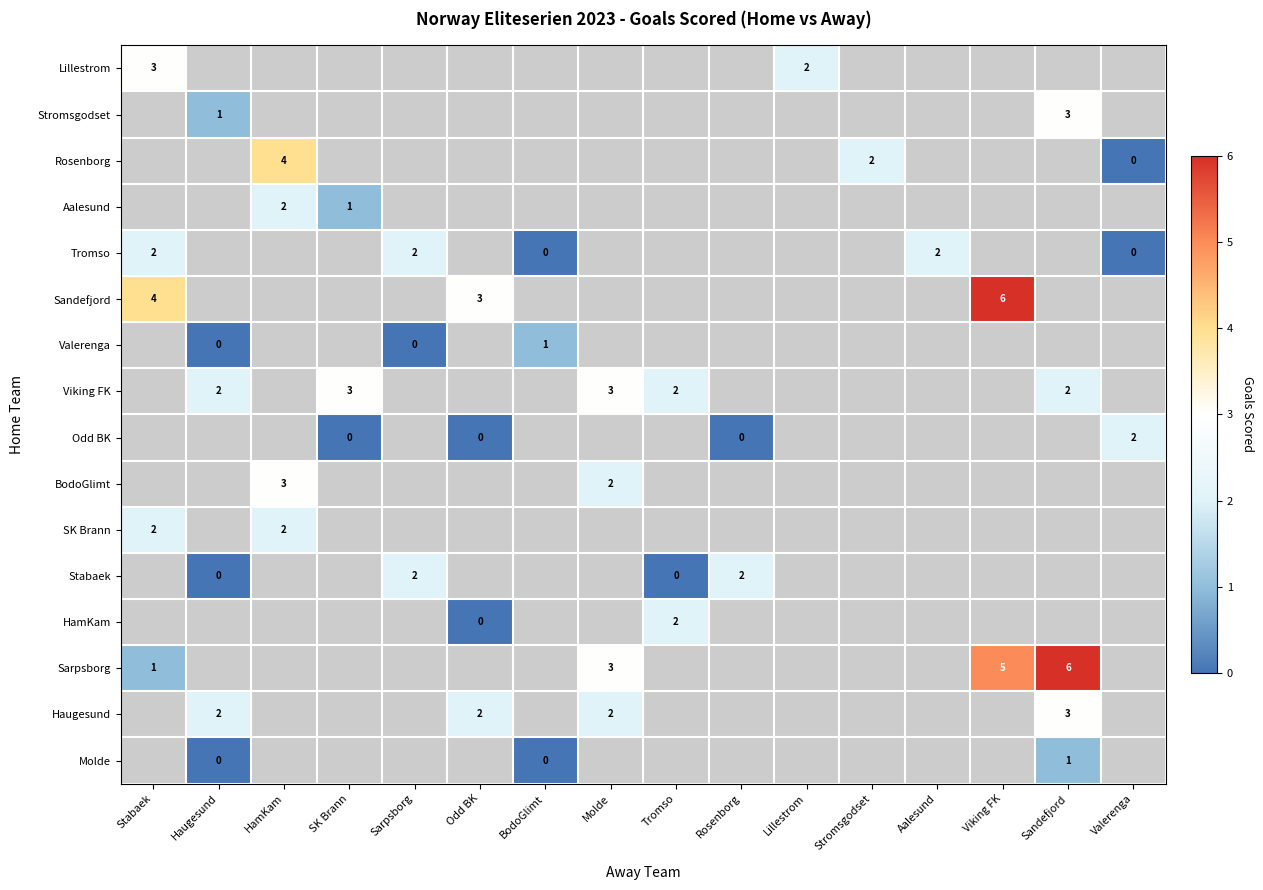

What is the total value across all series at HamKam?

-1